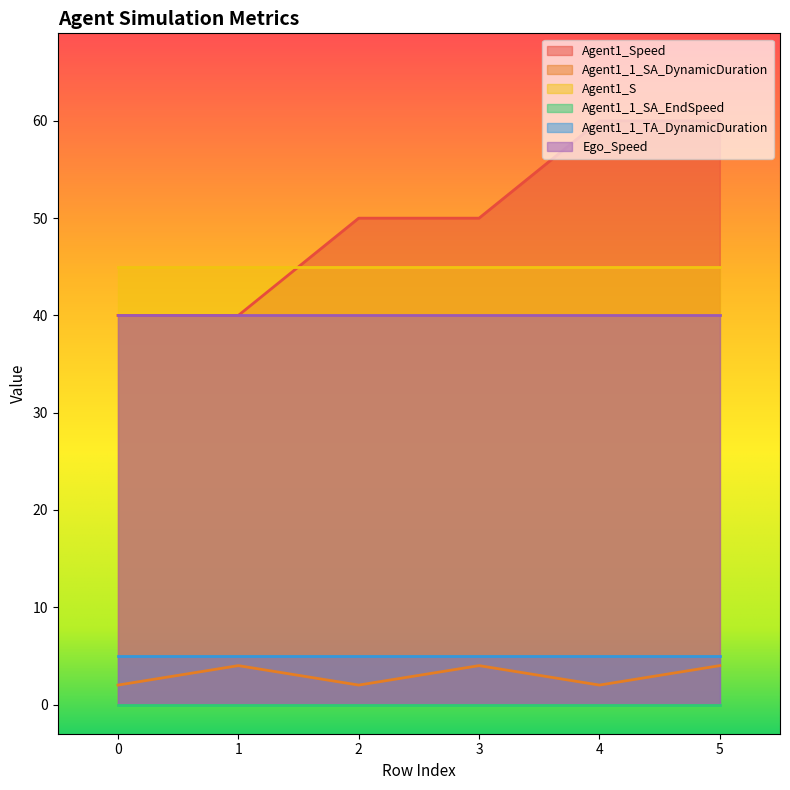

True or false: Agent1_S and Agent1_1_SA_DynamicDuration intersect in this chart.

False